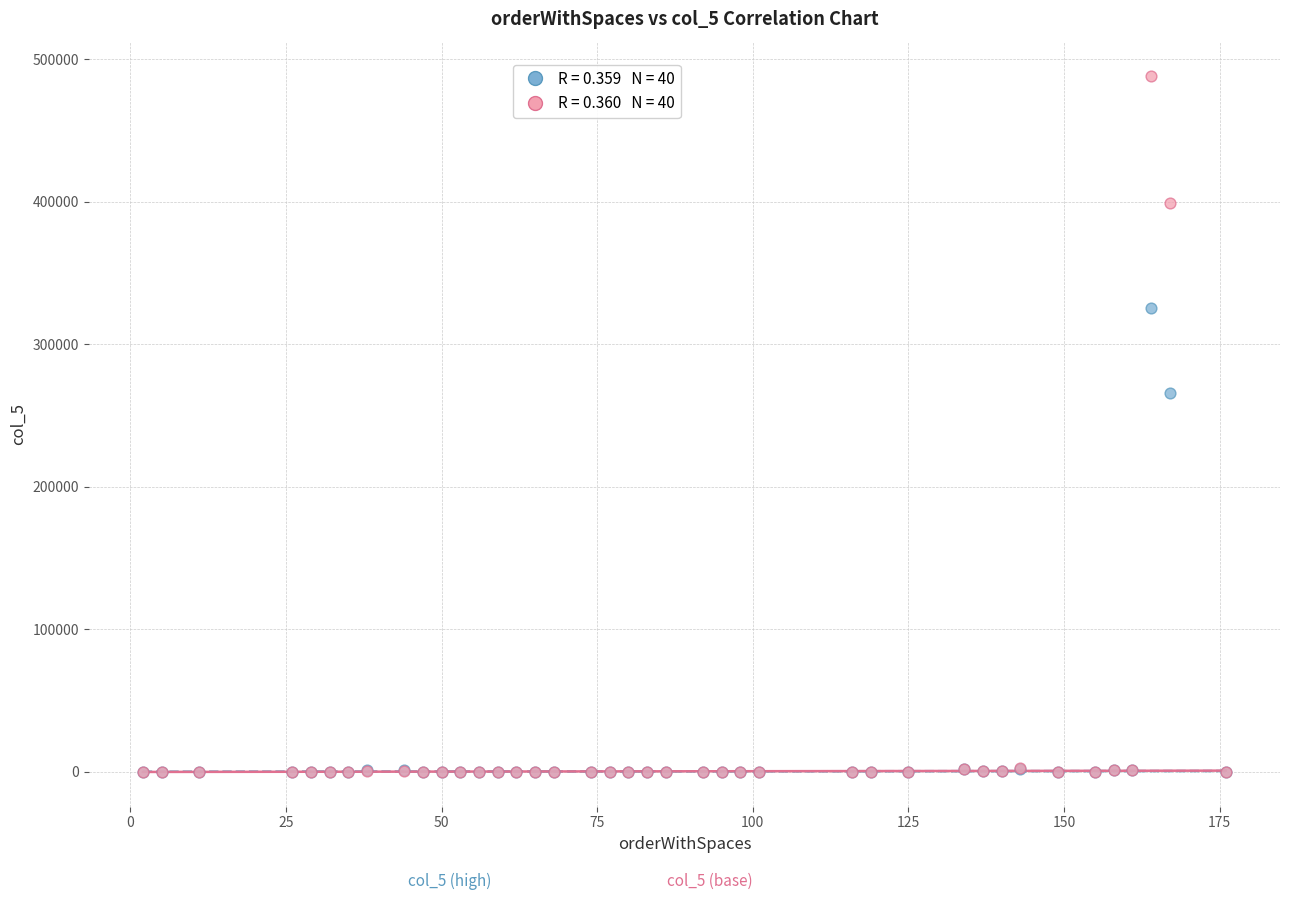

Across all series, what Y value is closest to 243994?

266074.0